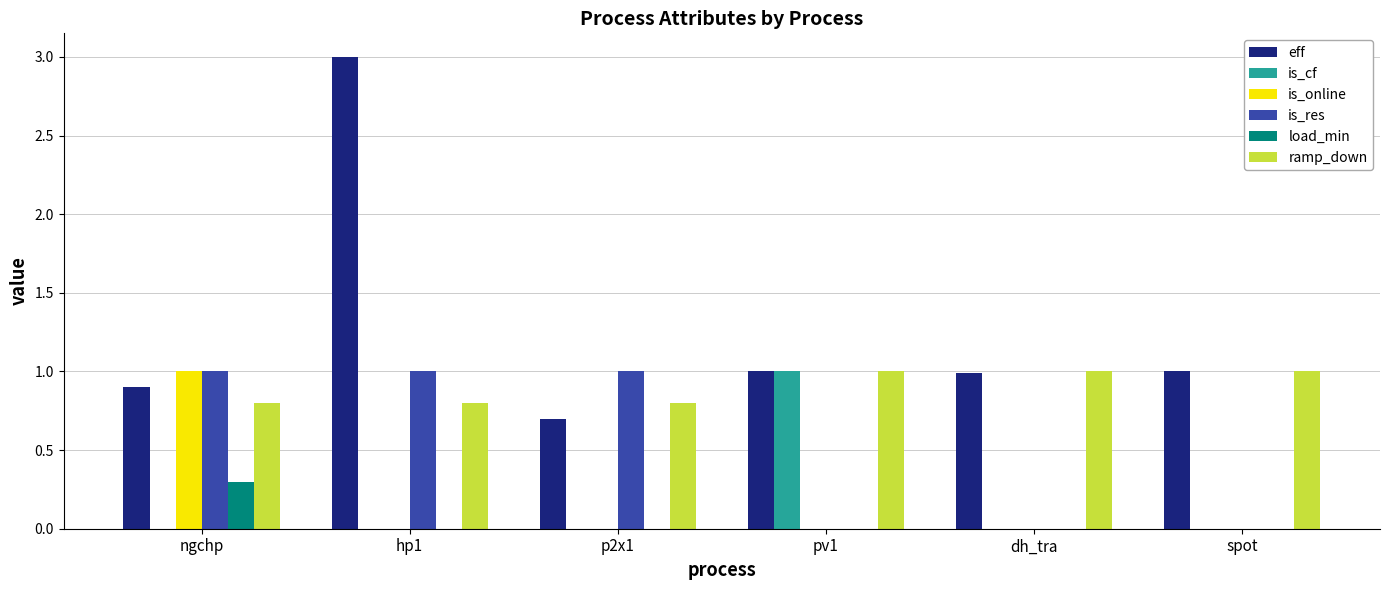

How many categories are shown in the chart?

6